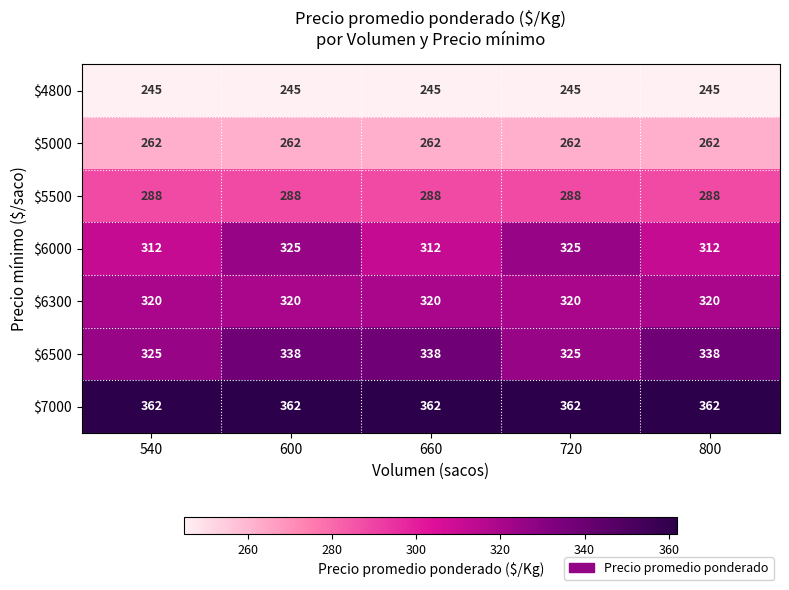

What is the difference between the highest and lowest values at 720?

117